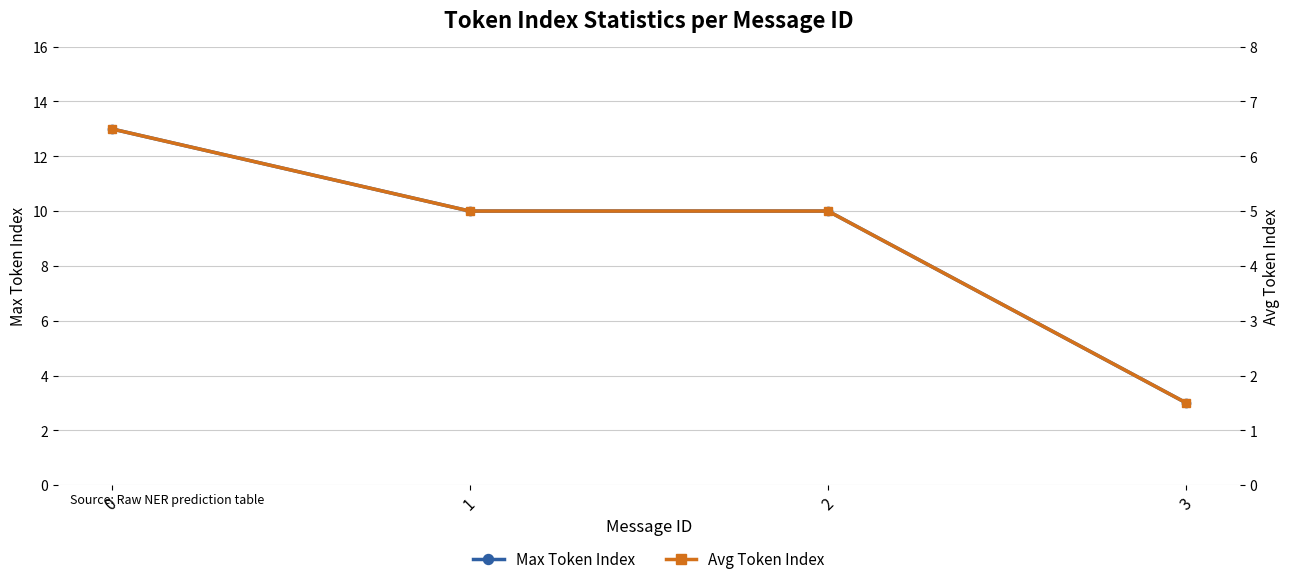

The value of Max Token Index at 0 is 13.0. True or false?

True